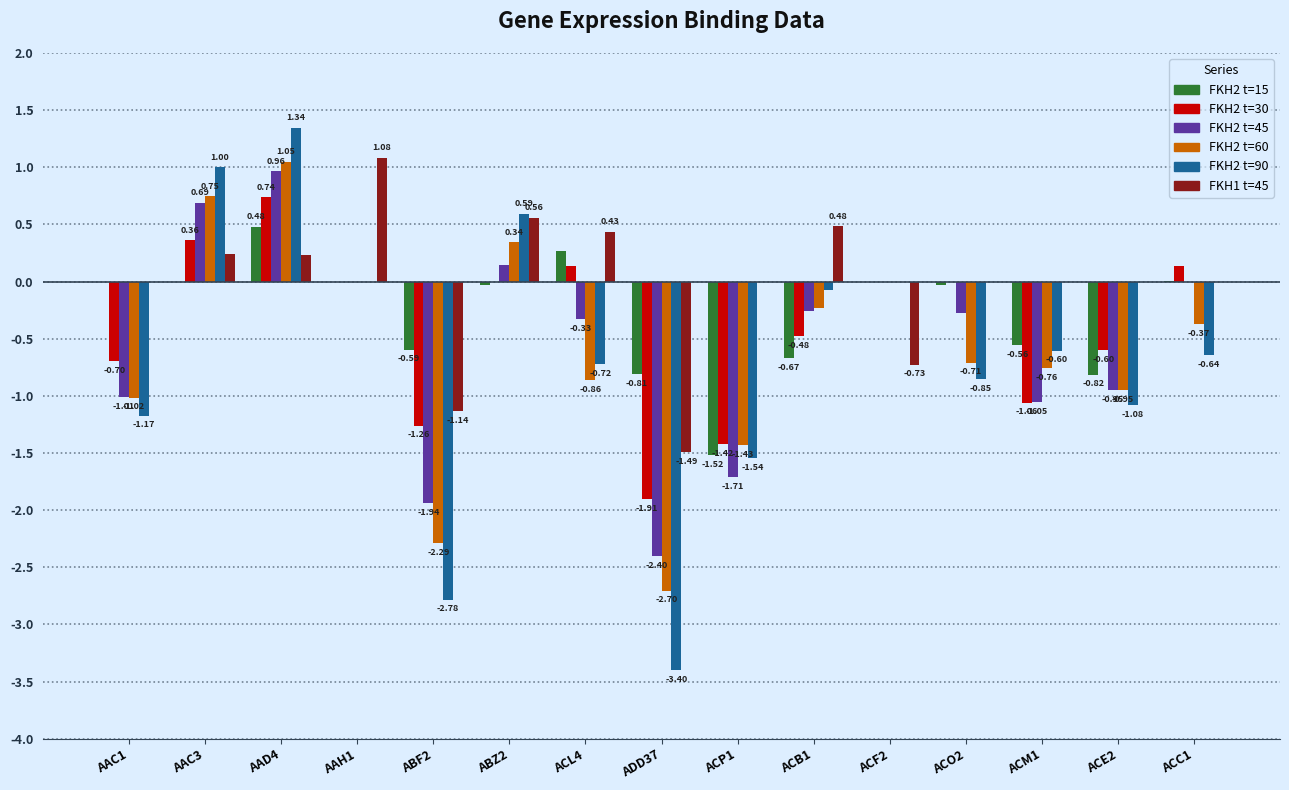

Between AAC1 and AAD4, which series saw the biggest shift?

FKH2 t=90